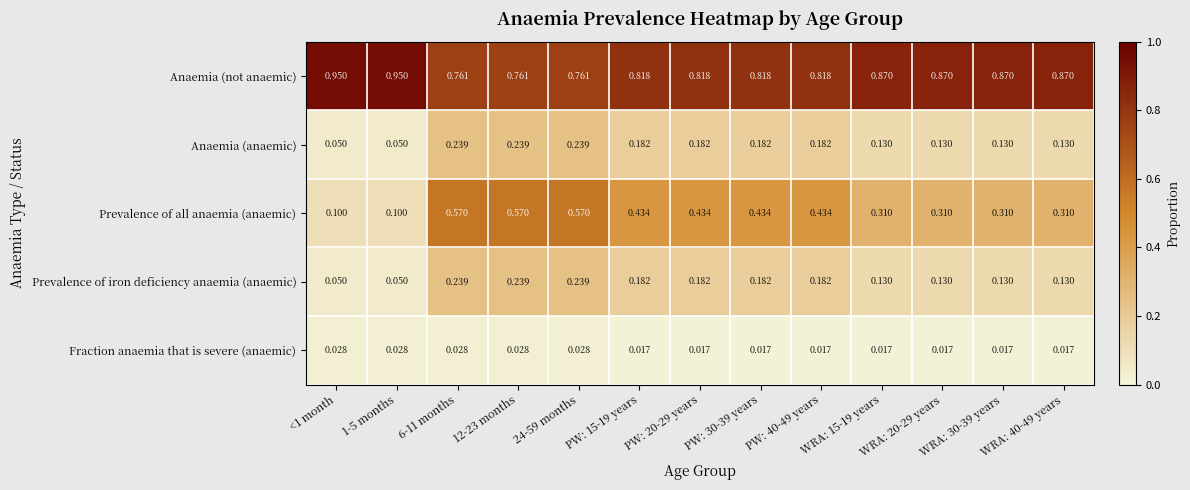

Which series has the widest spread of values?

Prevalence of all anaemia (anaemic)